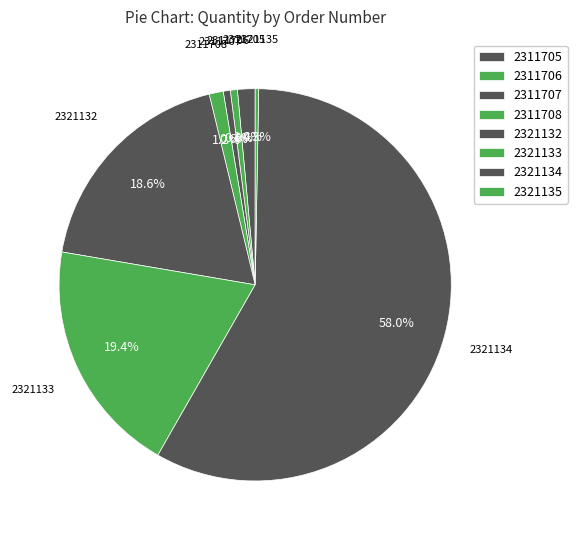

Count the number of slices in the pie.

8